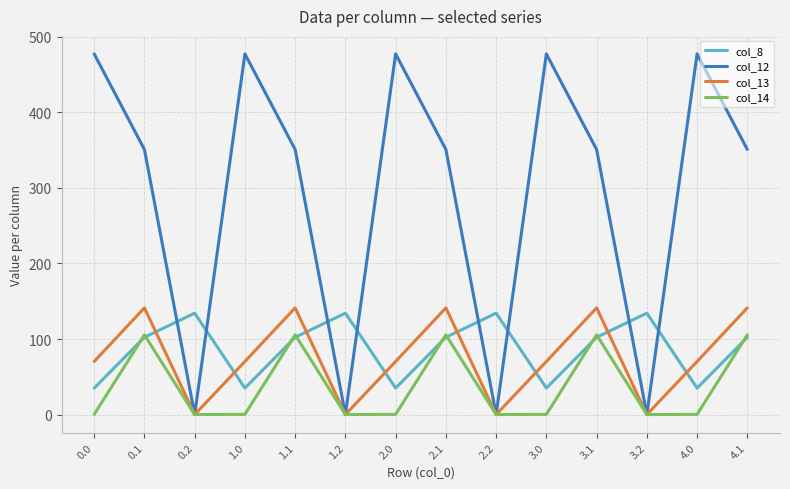

Which series has the largest range (max minus min)?

col_12